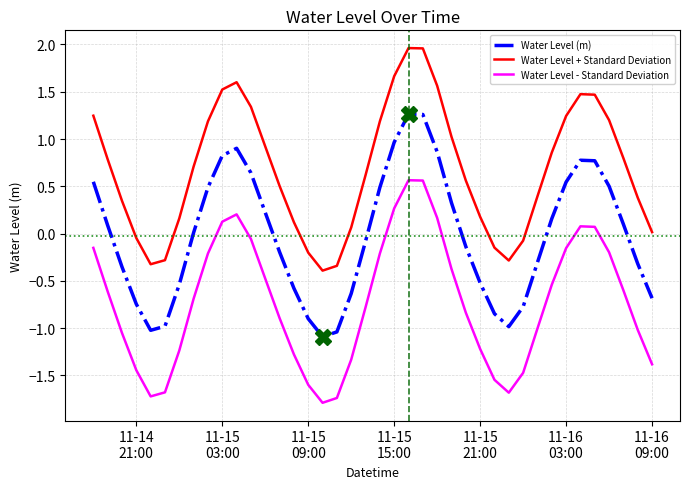

True or false: Water Level + Standard Deviation and Water Level (m) cross at least once.

False